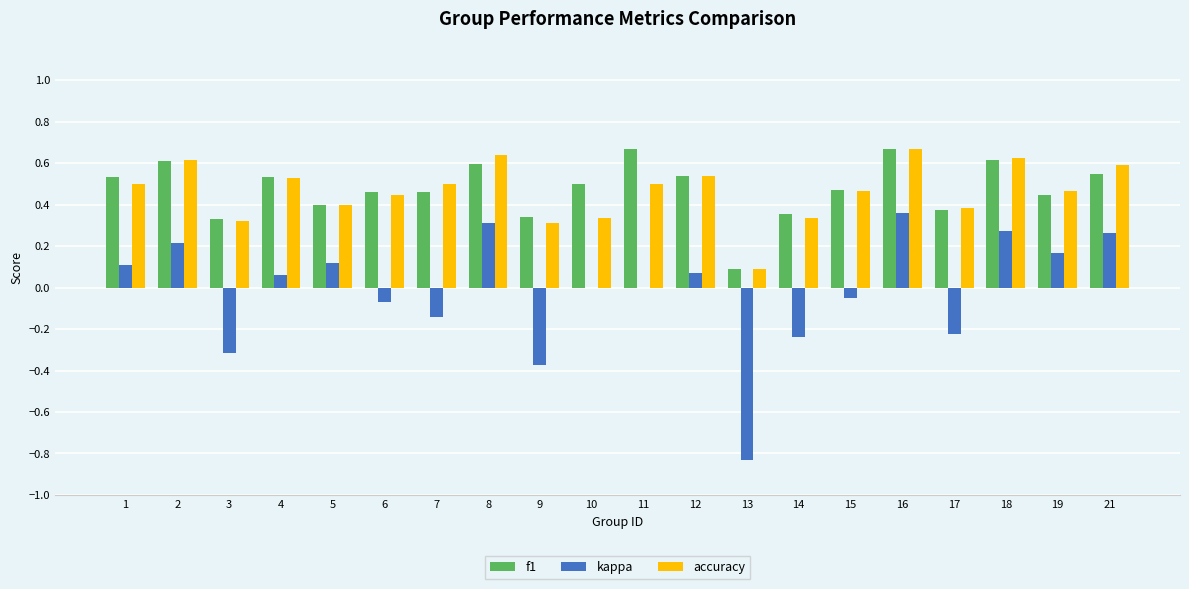

The f1 series shows 0.1 at 3. True or false?

False